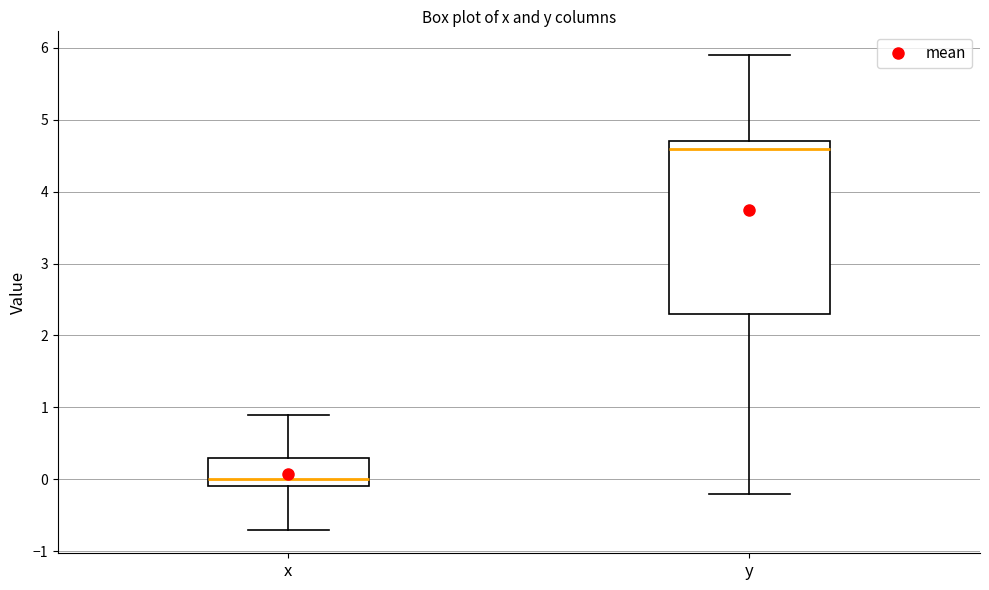

Comparing the boxes themselves (not the whiskers), which one is the tallest?

y